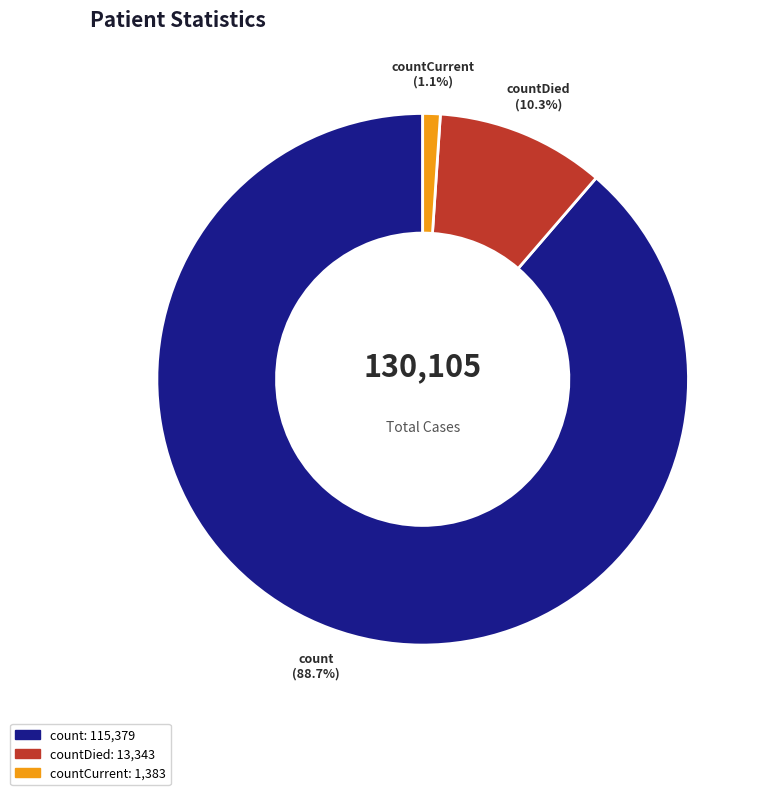

True or false: count accounts for 75% of the total.

False